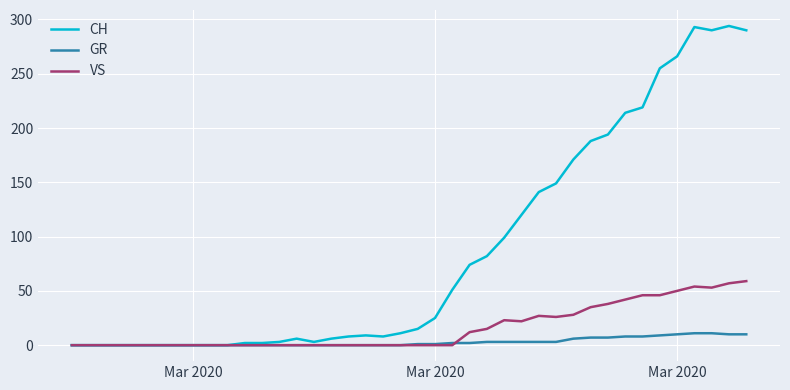

Which series has the largest total across all categories?

CH